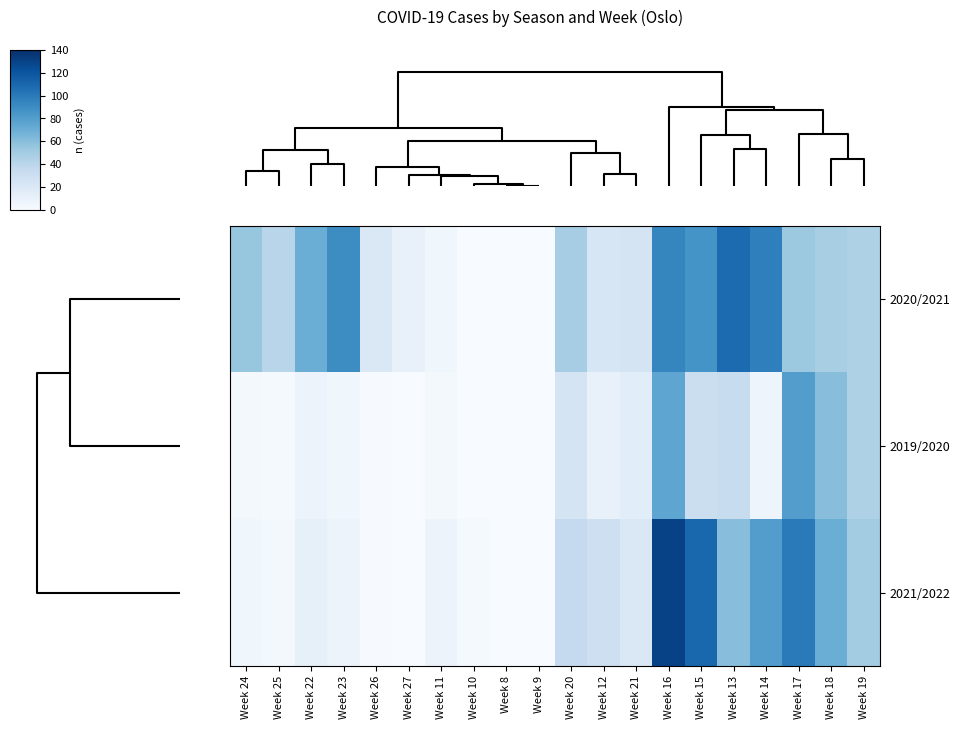

List the series in order of their peak value, highest first.

2021/2022, 2020/2021, 2019/2020